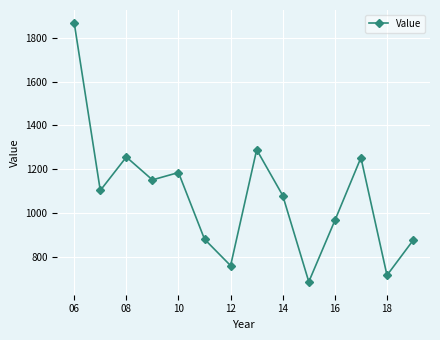

What is the value of the 1st point from the left?

1867.3